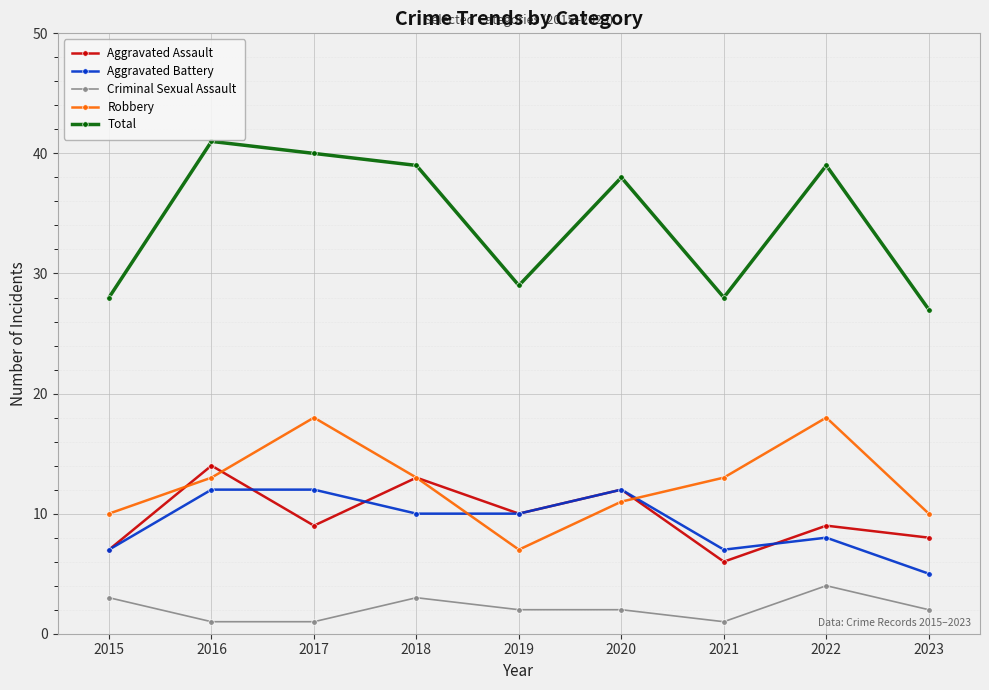

Reading right to left, transcribe all the data shown in this chart.

Aggravated Assault: 8	9	6	12	10	13	9	14	7
Aggravated Battery: 5	8	7	12	10	10	12	12	7
Criminal Sexual Assault: 2	4	1	2	2	3	1	1	3
Robbery: 10	18	13	11	7	13	18	13	10
Total: 27	39	28	38	29	39	40	41	28